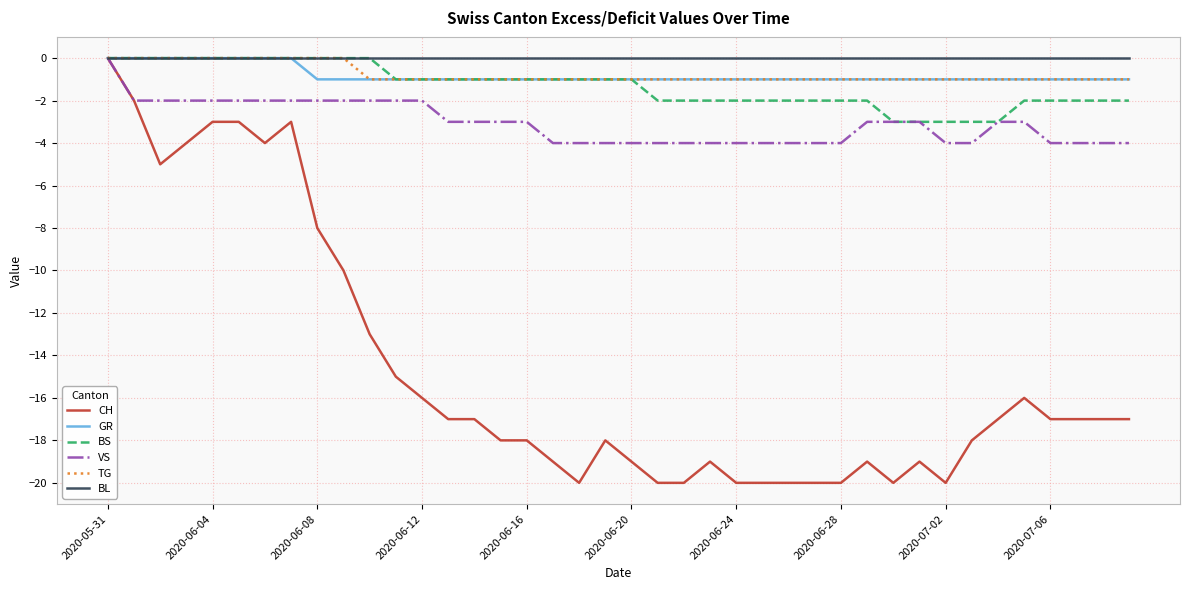

How many categories are shown in the chart?

40